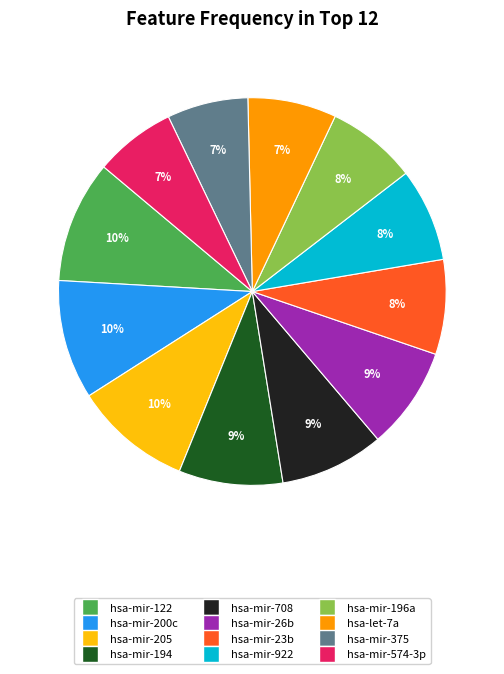

What is the ratio of the value at hsa-mir-23b to the value at hsa-mir-708?

0.9